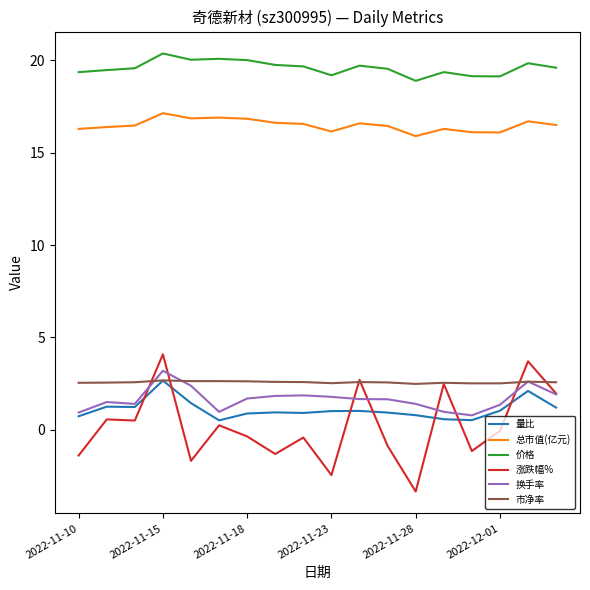

What is the smallest value displayed?

-3.3